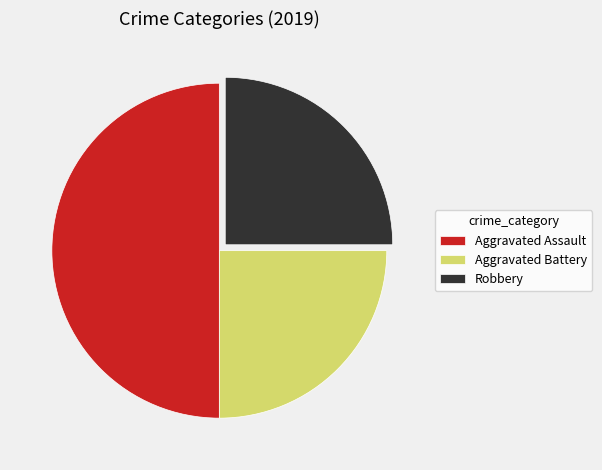

The Aggravated Assault slice represents 36% of the pie. True or false?

False